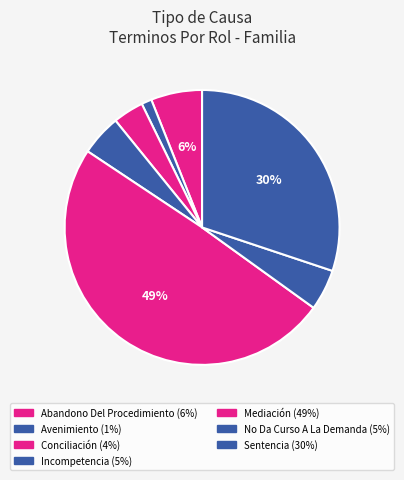

To the nearest percent, what is the average slice percentage?

14%